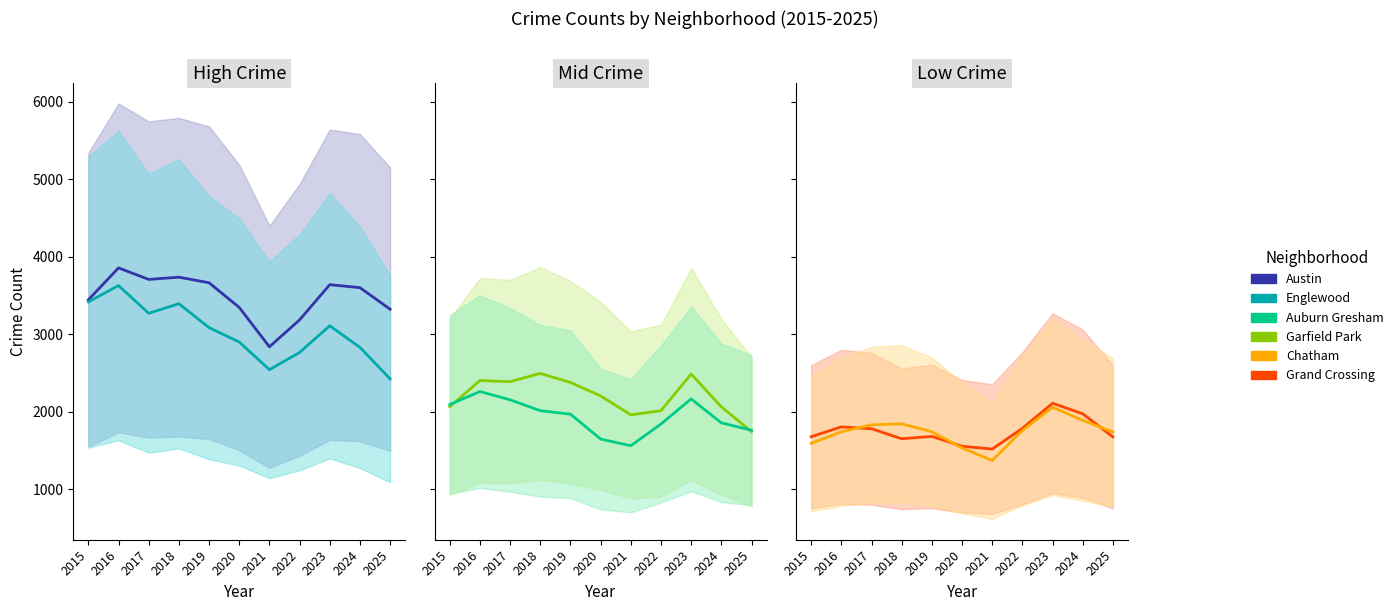

Which series has the widest spread of values?

Englewood